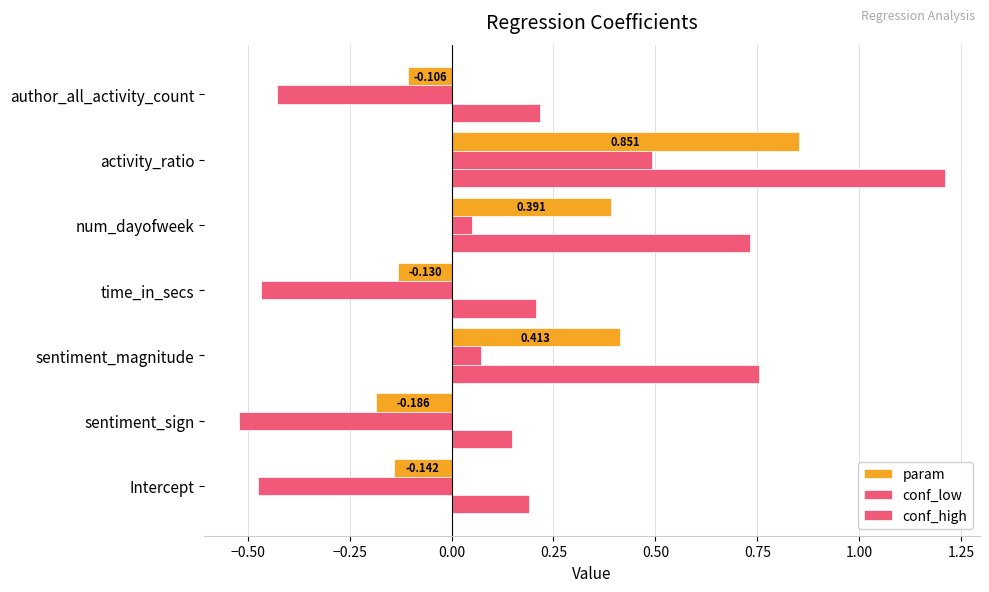

How many data points does each series have?

7